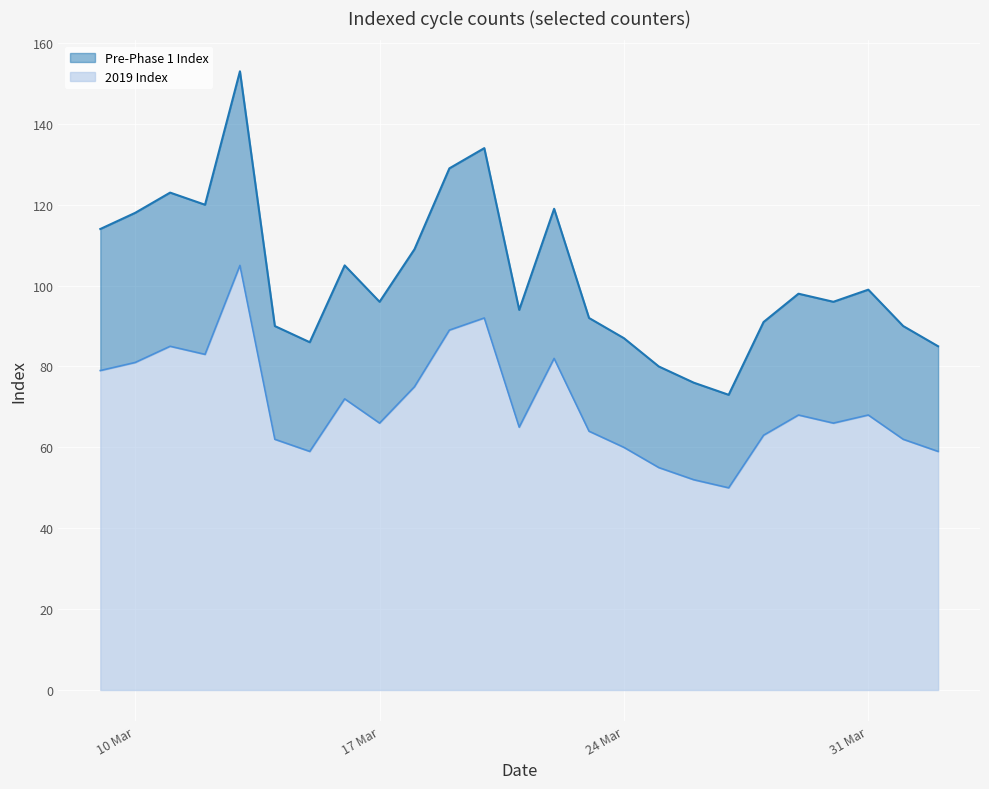

At which category is the sum across all series the highest?

2020-03-13